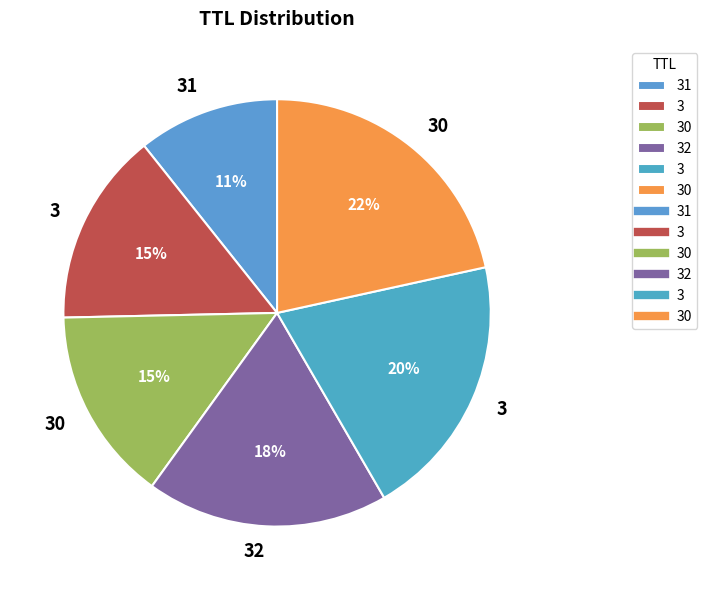

How many segments does this pie chart have?

6